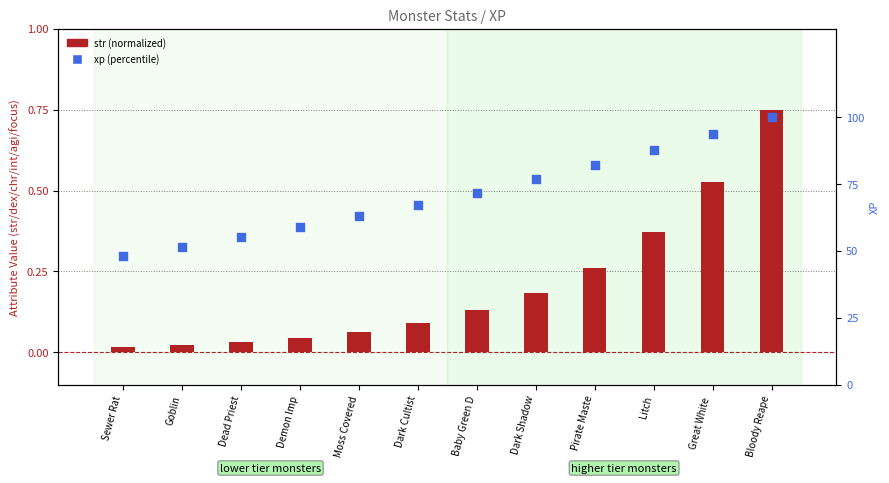

Which series has the widest spread of Y values?

xp (percentile)